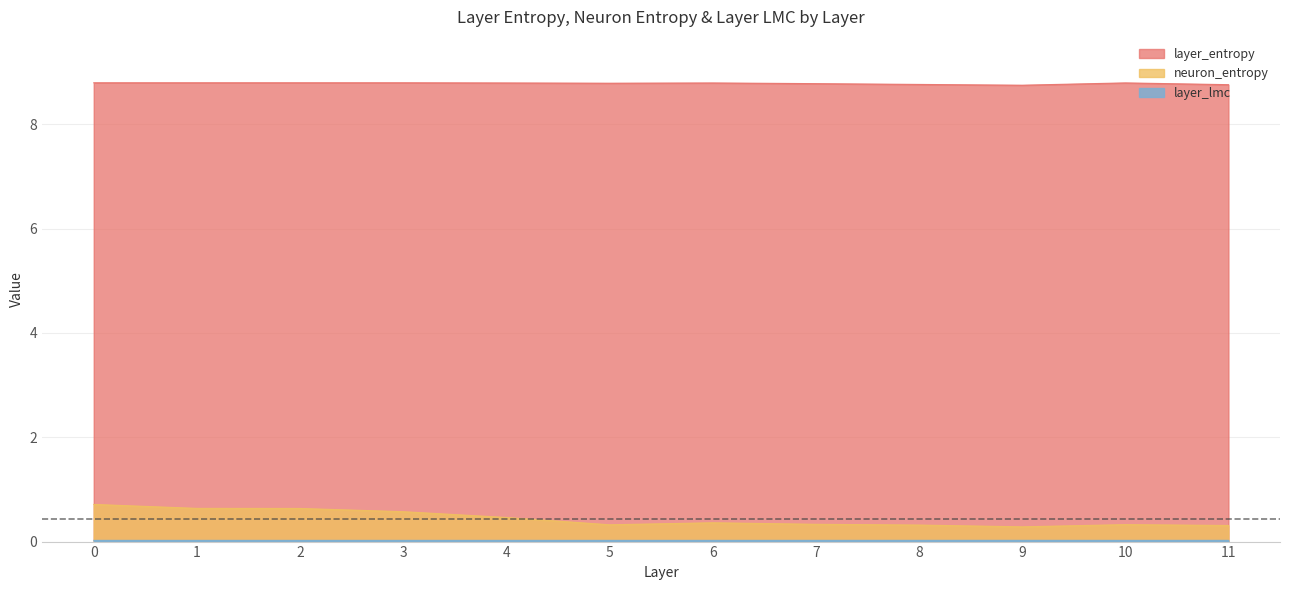

Reading right to left, what are all the values shown in this chart?

layer_entropy: 8.8	8.8	8.8	8.8	8.8	8.8	8.8	8.8	8.8	8.8	8.8	8.8
neuron_entropy: 0.3	0.3	0.3	0.3	0.3	0.4	0.3	0.5	0.6	0.6	0.6	0.7
layer_lmc: 0.0	0.0	0.0	0.0	0.0	0.0	0.0	0.0	0.0	0.0	0.0	0.0